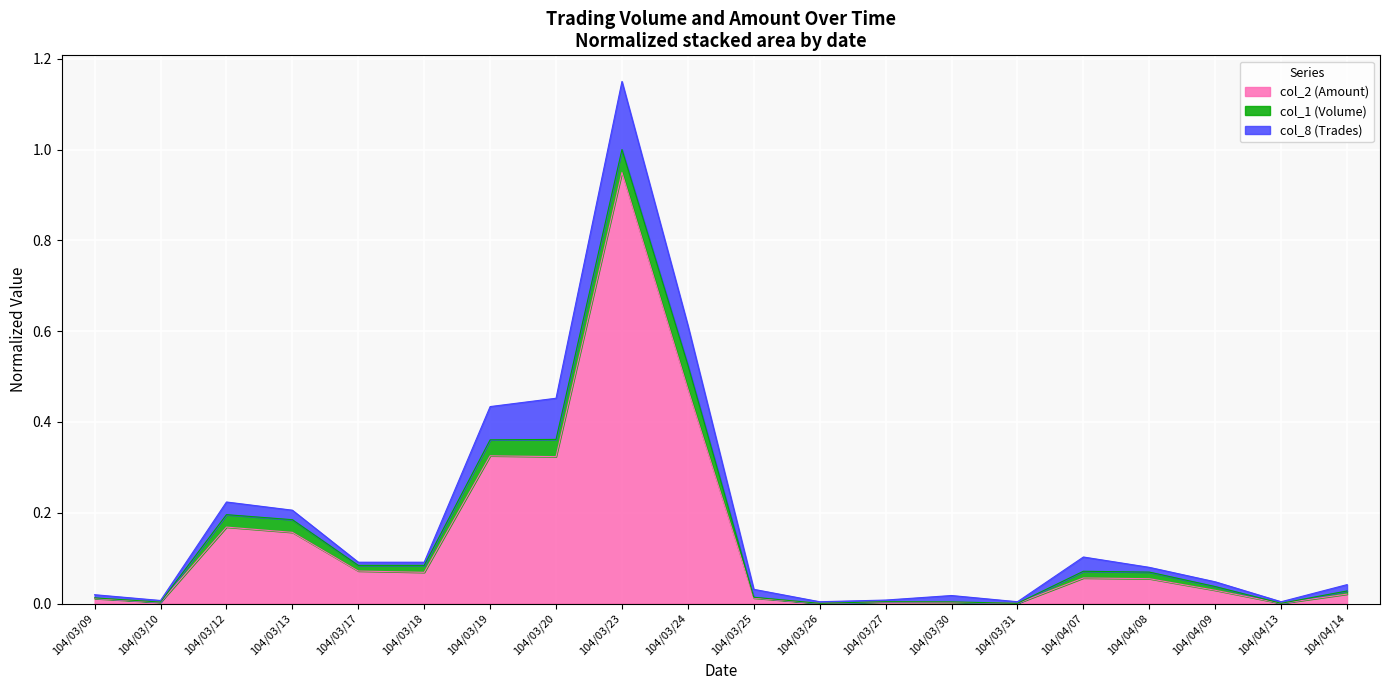

At how many categories does at least one series exceed 0?

20